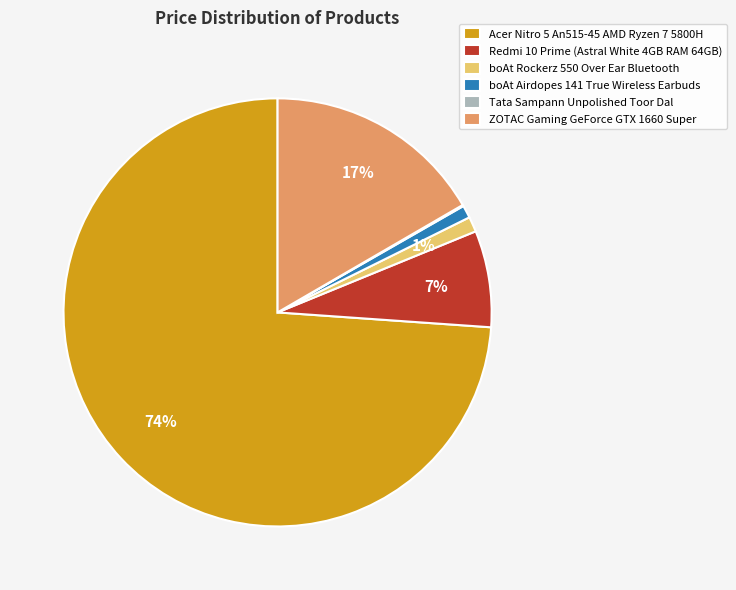

Is Acer Nitro 5 An515-45 AMD Ryzen 7 5800H the majority of the pie?

Yes